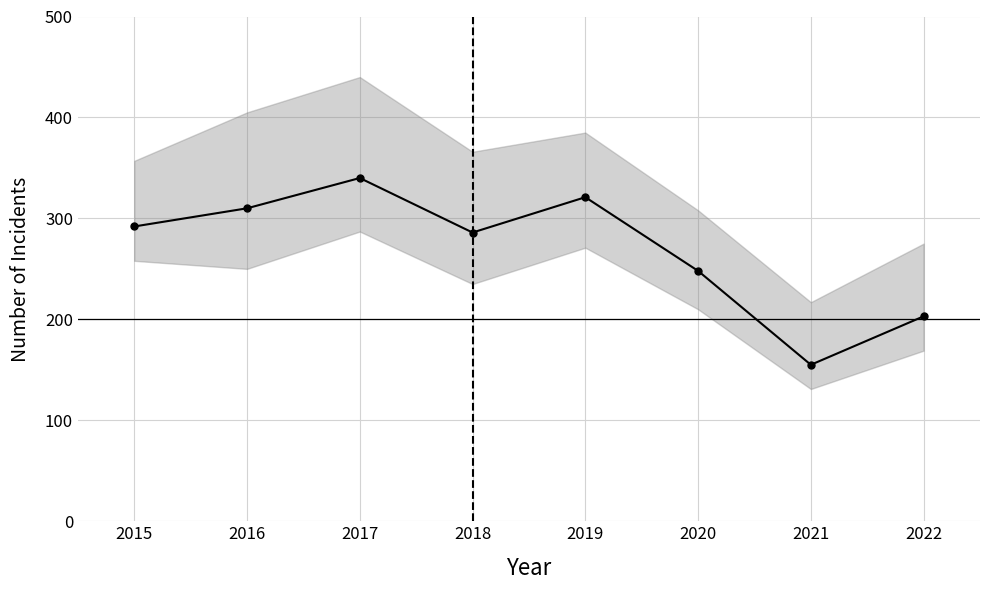

What is the ratio of the value at 2020 to the value at 2019?

0.8